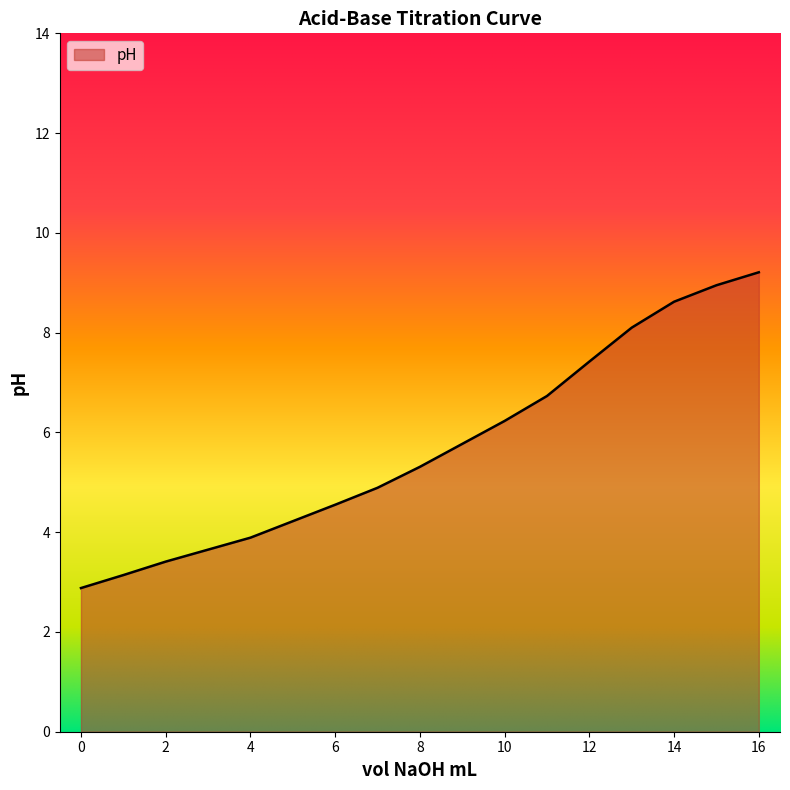

What is the smallest value displayed?

2.9